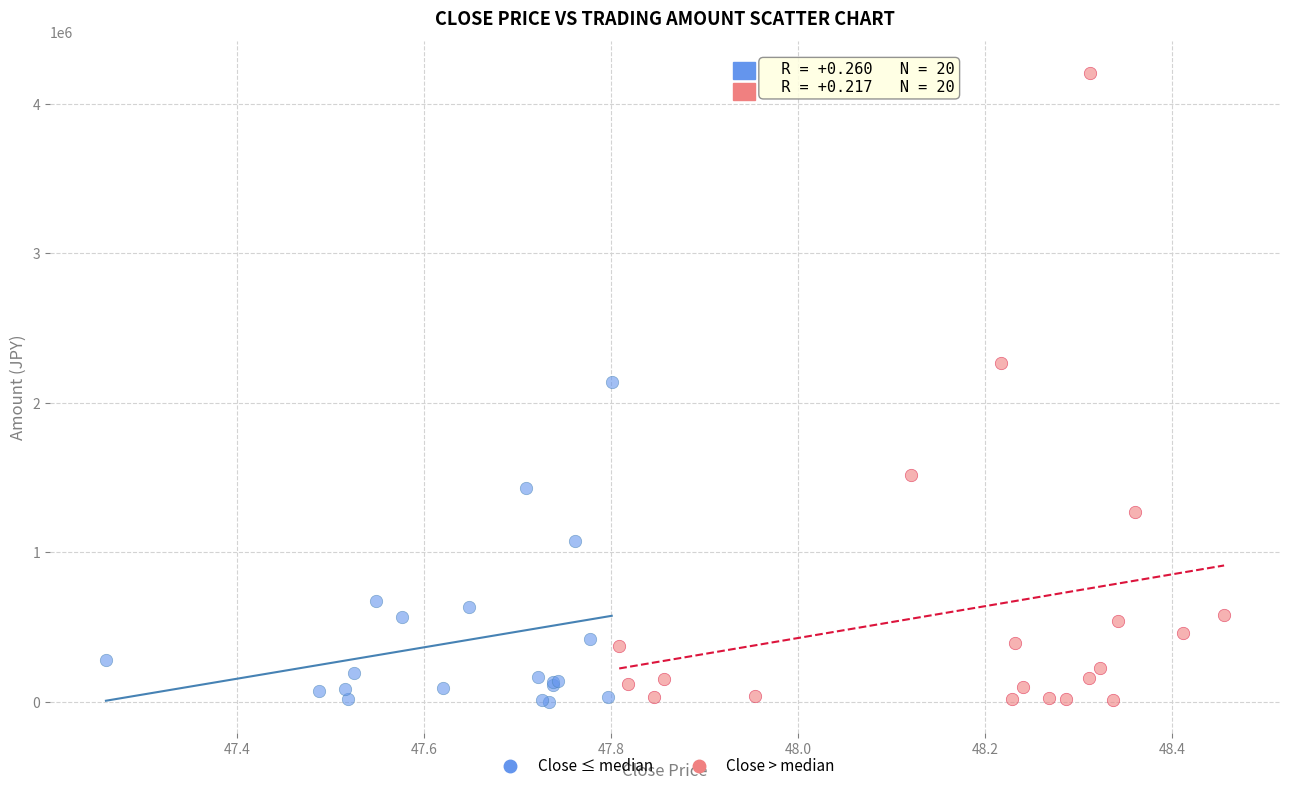

What are all the series names shown in the legend?

Close ≤ median, Close > median